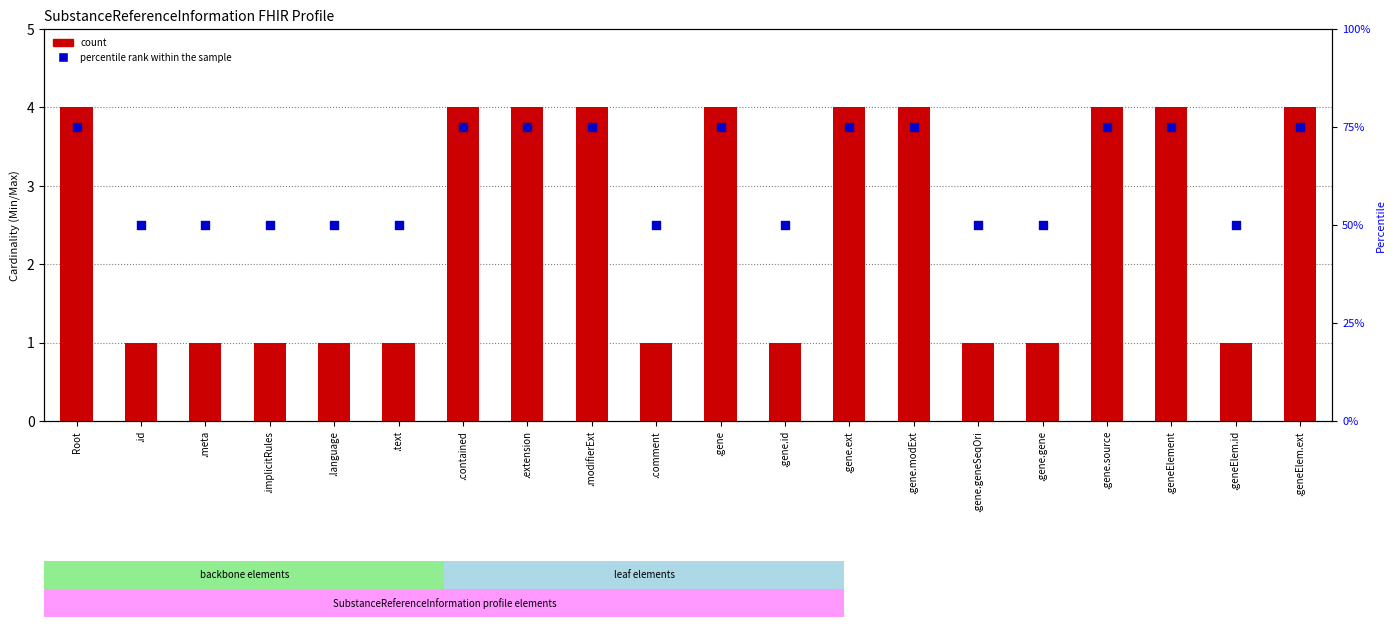

Which series has the widest spread of Y values?

percentile rank within the sample